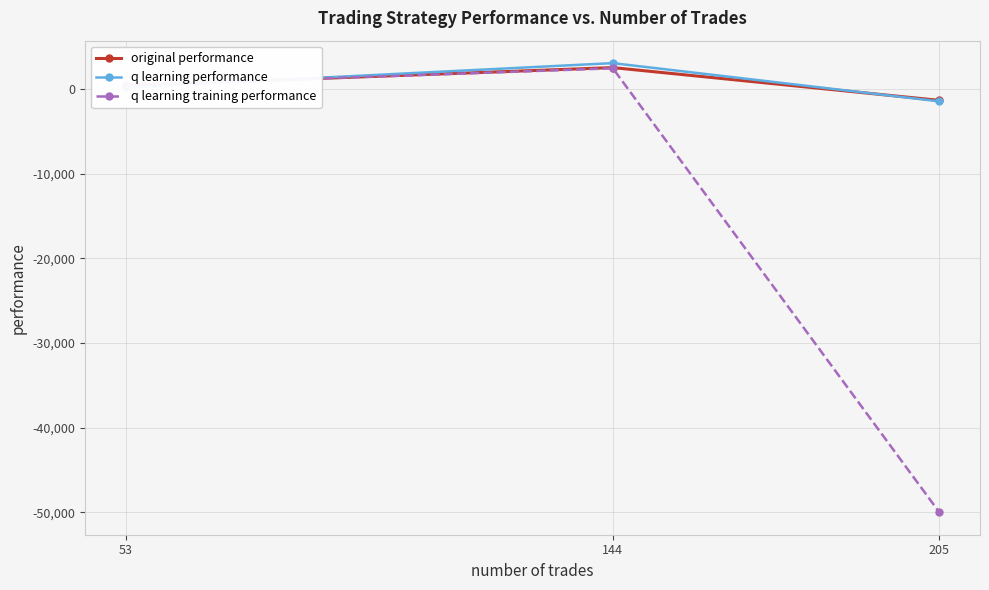

What is the sum of the q learning training performance values at 144 and 205?

-47577.1